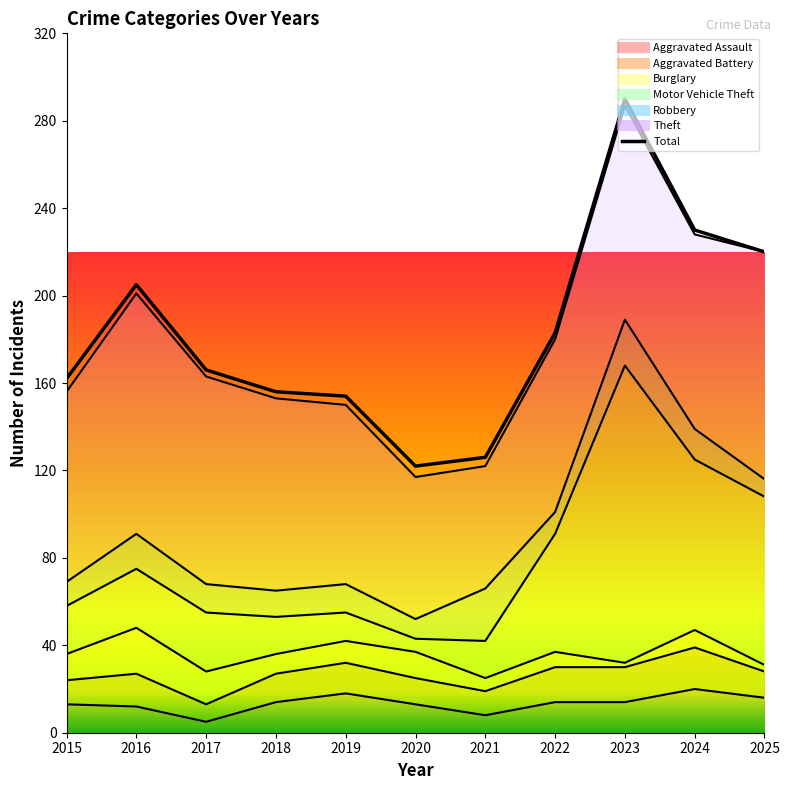

Reading right to left, what are all the values shown in this chart?

2025=220	2024=230	2023=290	2022=183	2021=126	2020=122	2019=154	2018=156	2017=166	2016=205	2015=162